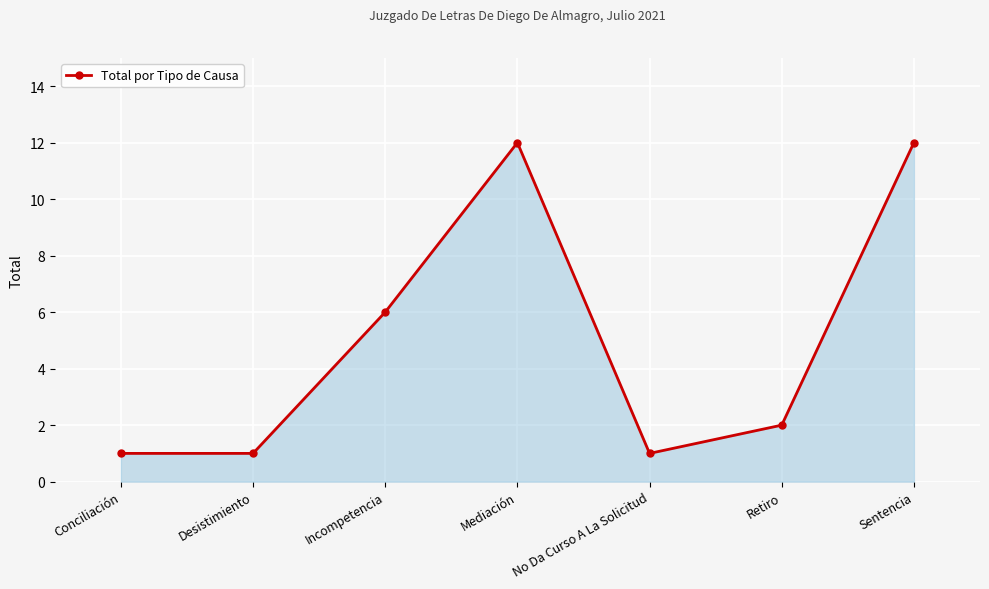

What is the label of the 4th point from the right?

Mediación